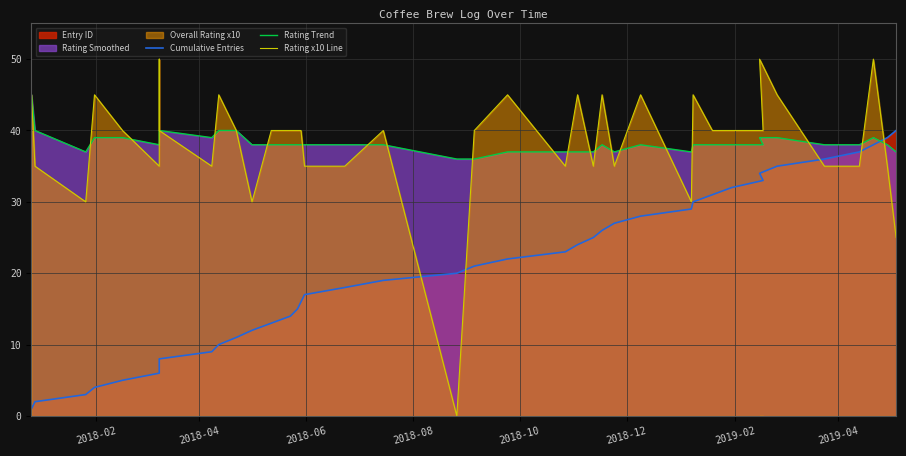

What is the difference between the maximum and minimum values in the Rating x10 Line series?

50